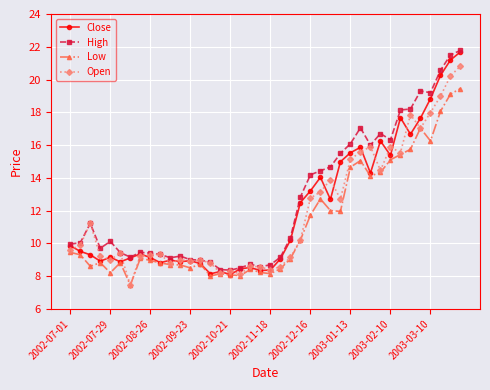

What is the value of the High point at the 25th from the left?

14.2